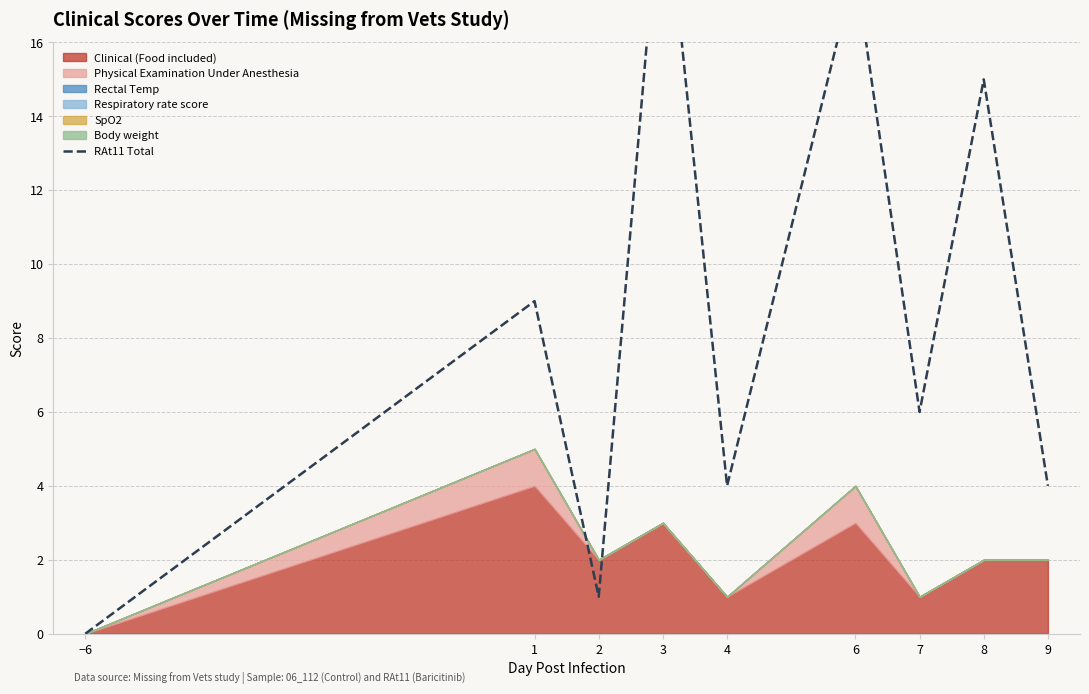

What is the change in value from 1 to 2?

-8